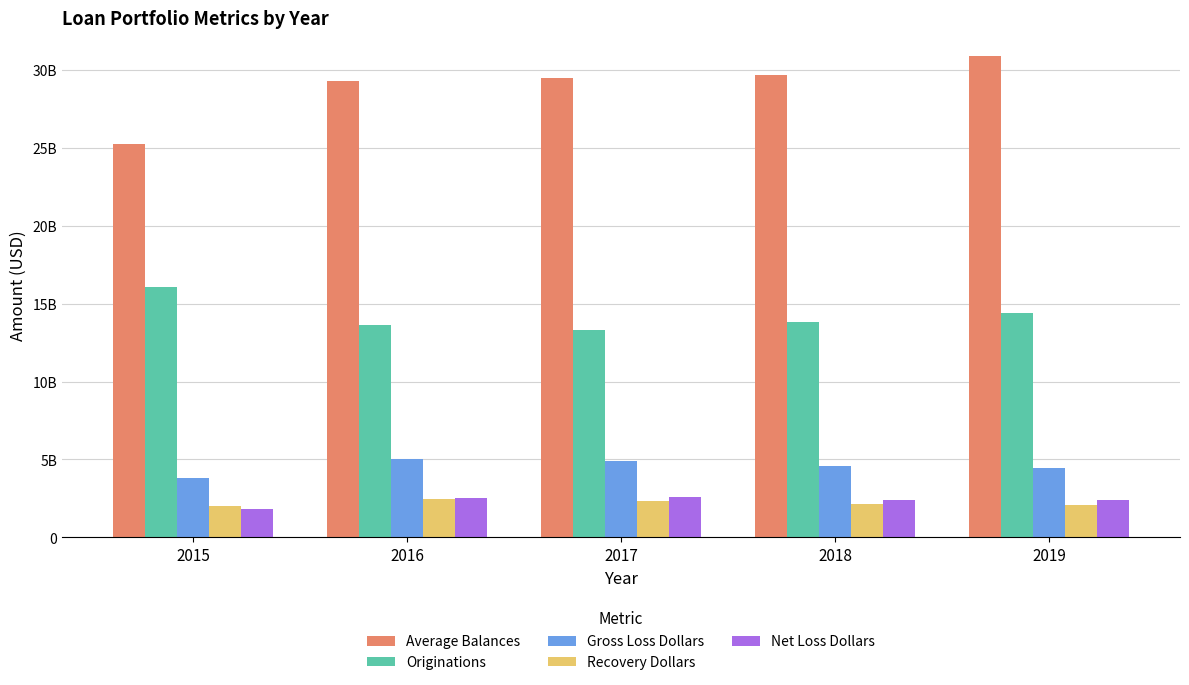

What is the difference between the highest and lowest values at 2018?

27465682267.5